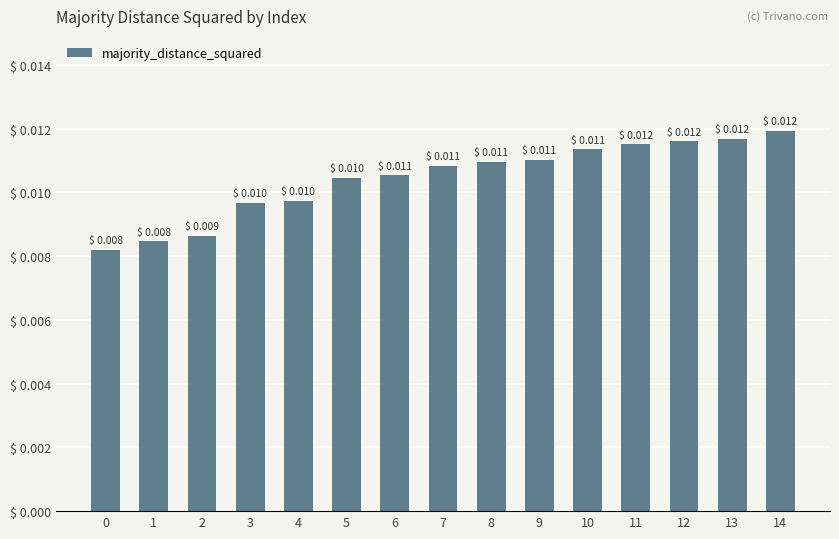

Which has a higher value, 14 or 4?

14